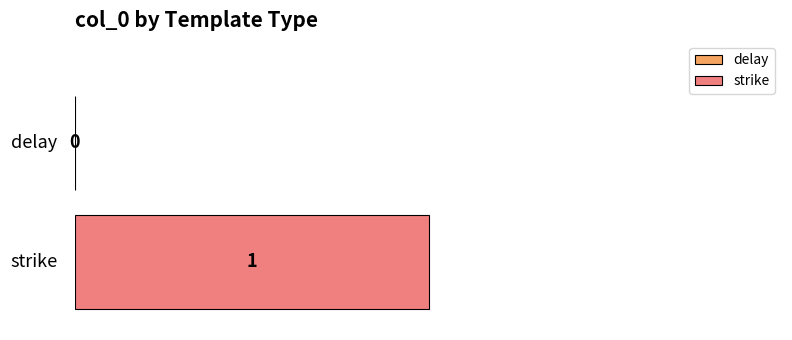

Is it true that the value at 1 is 1?

True